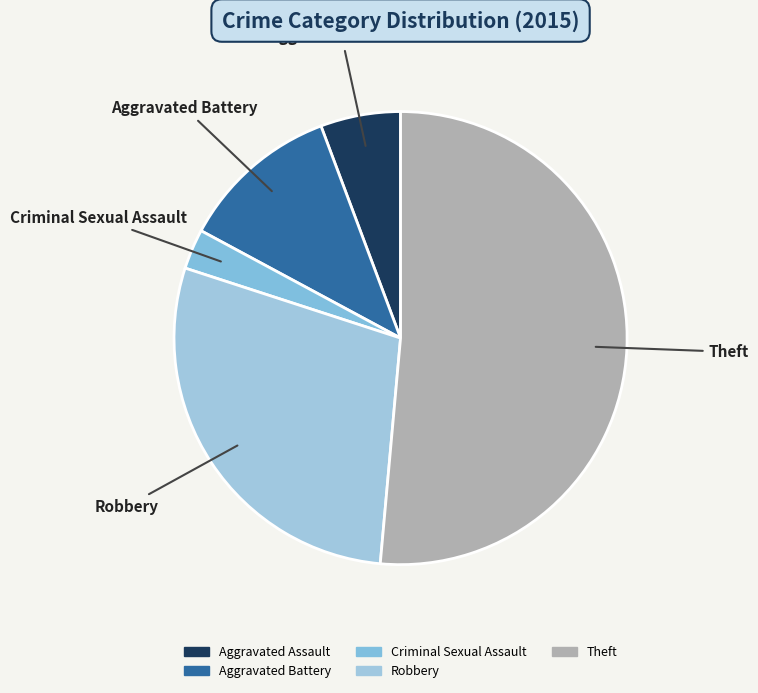

Is the sum of Criminal Sexual Assault and Robbery greater than half?

No